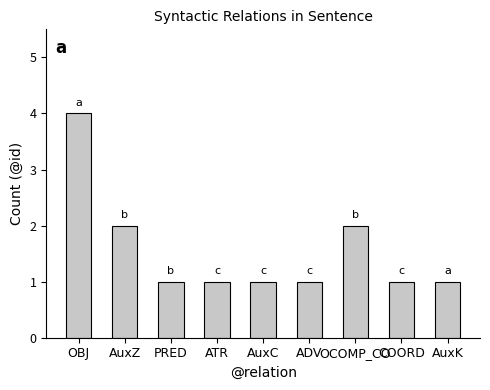

What value does the data have at OCOMP_CO?

2